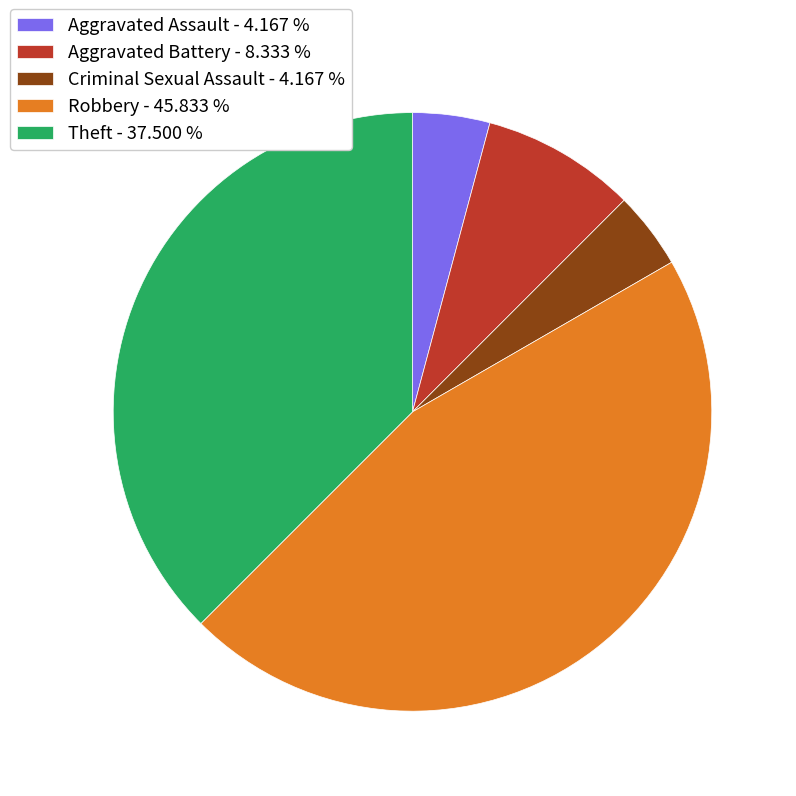

True or false: Aggravated Battery accounts for 1% of the total.

False